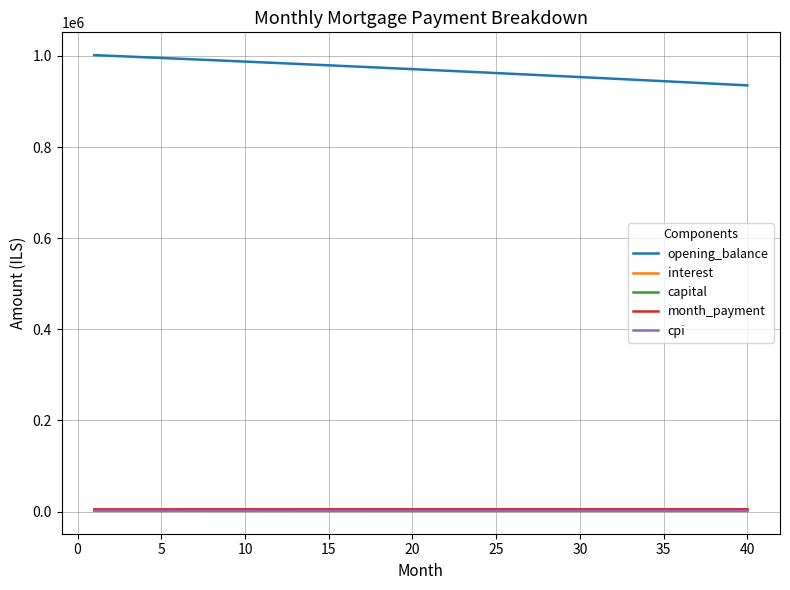

Which series has the largest total across all categories?

opening_balance